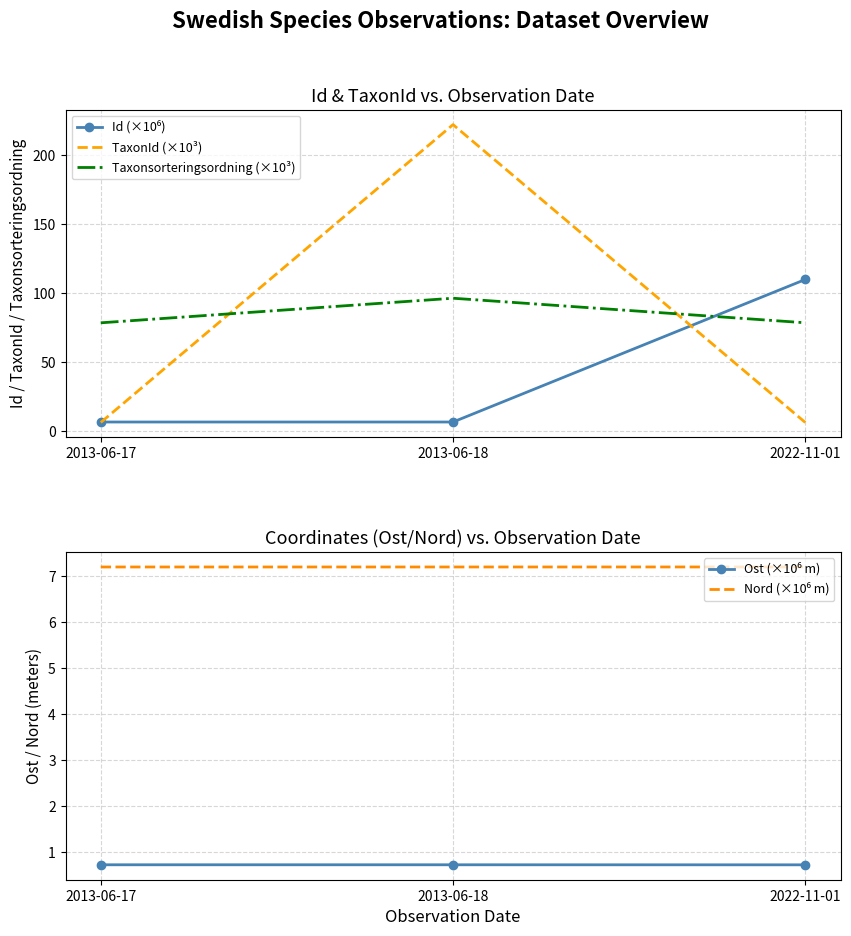

Which series has the largest total across all categories?

Taxonsorteringsordning (×10³)